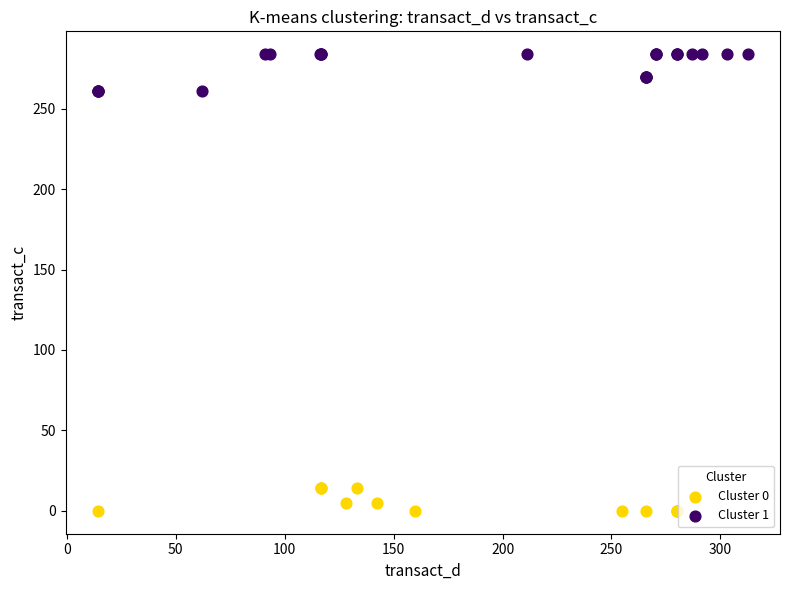

Which series reaches the minimum Y coordinate?

Cluster 0